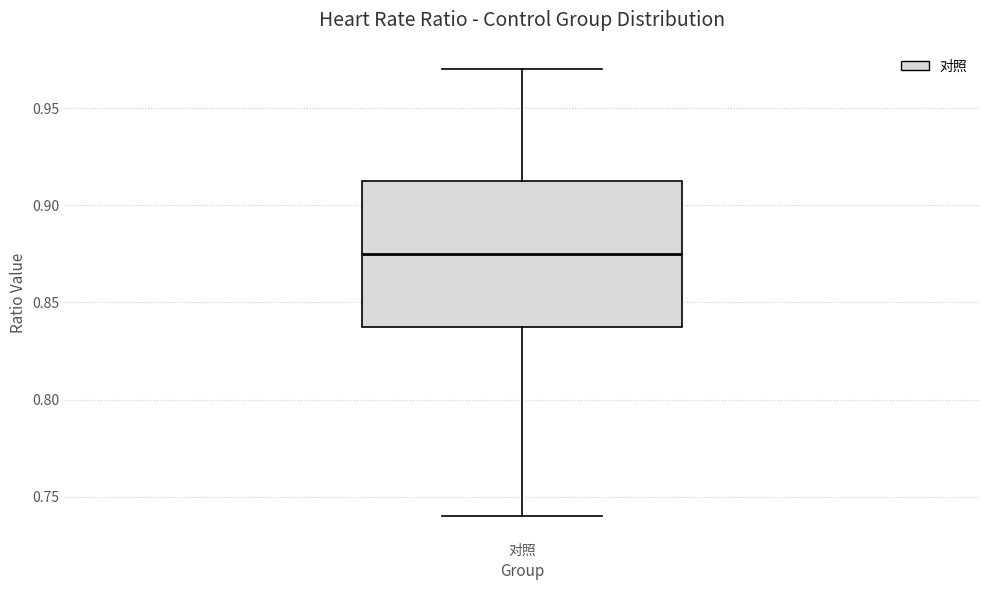

Where does the upper whisker of the box for 对照 end on the y-axis? The values are not printed on the chart, so give them approximately, as read against the axis.

0.970